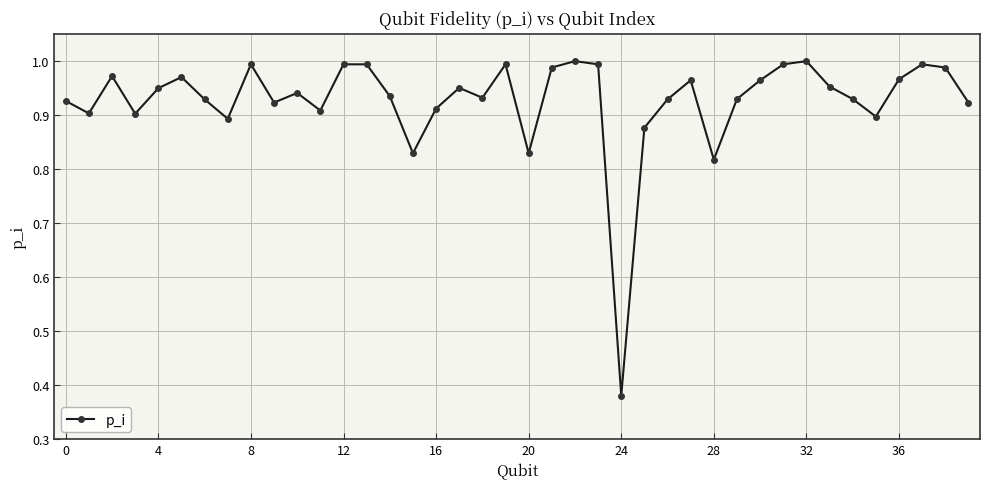

Does the chart display data point markers on the line(s)?

Yes